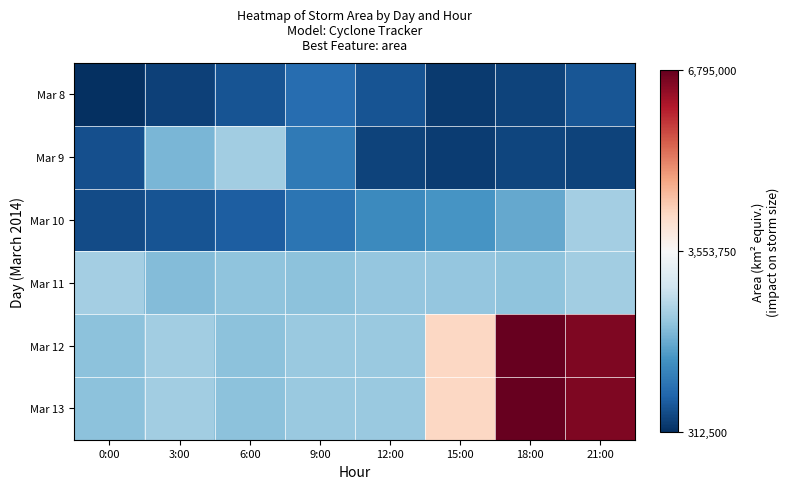

Which series has the largest total across all categories?

Mar 12